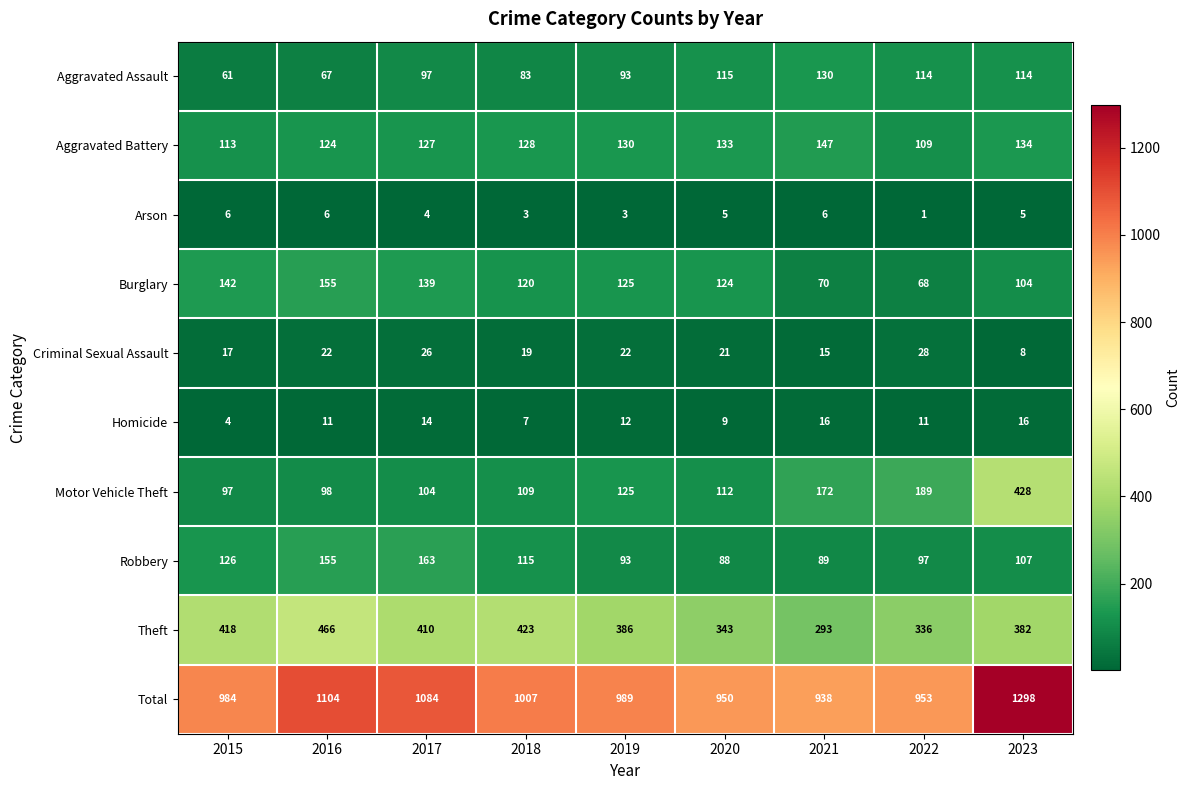

What is the average value of the Burglary series?

116